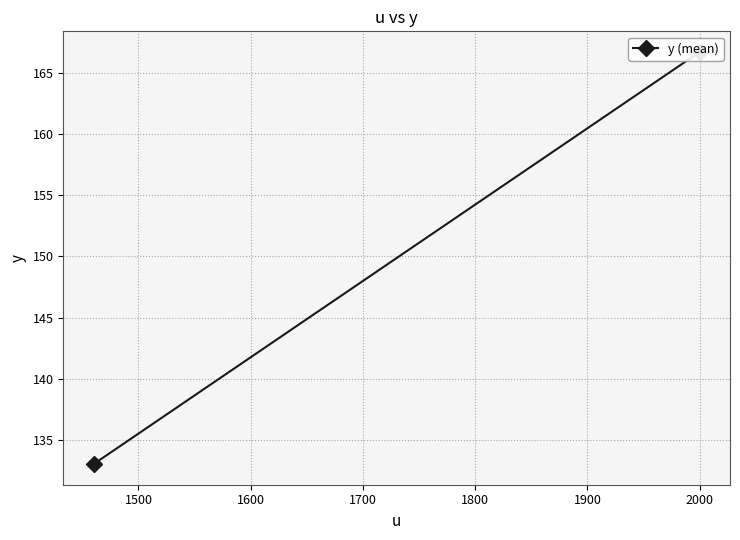

What is the average value?

149.9